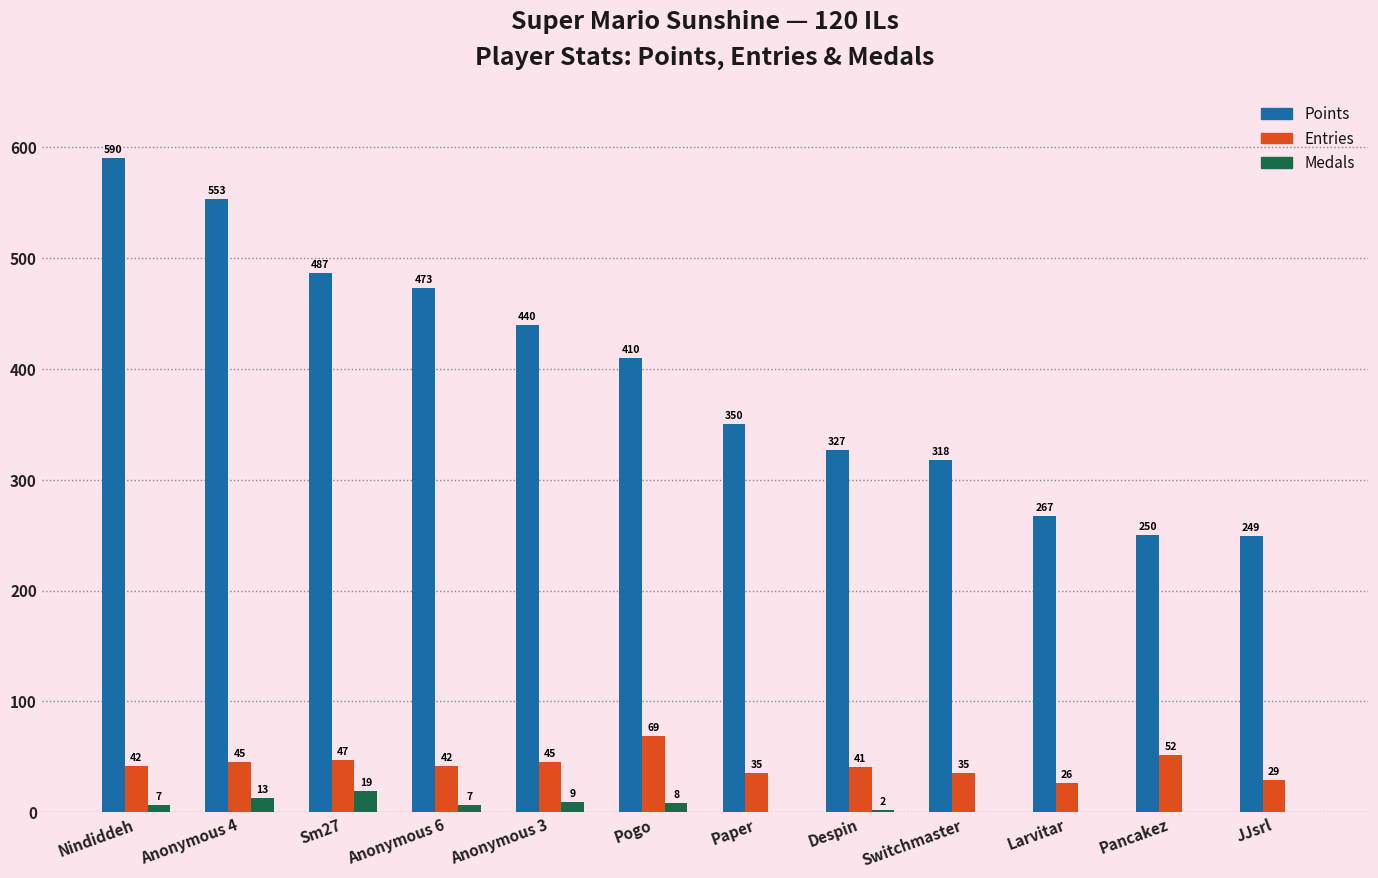

Which series changed the most between Despin and Larvitar?

Points